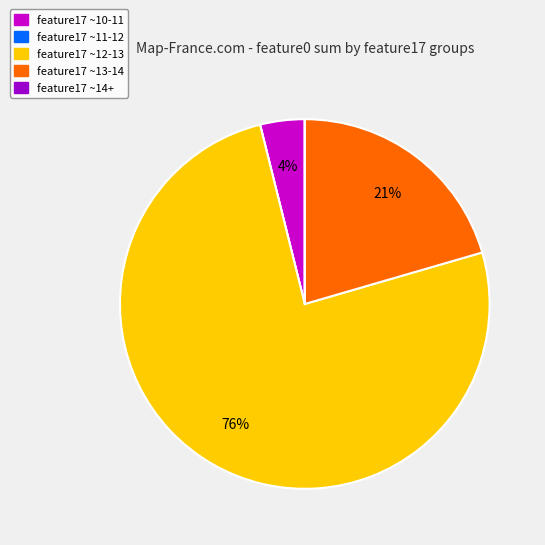

What percentage is the feature17 ~13-14 slice, to the nearest percent?

21%